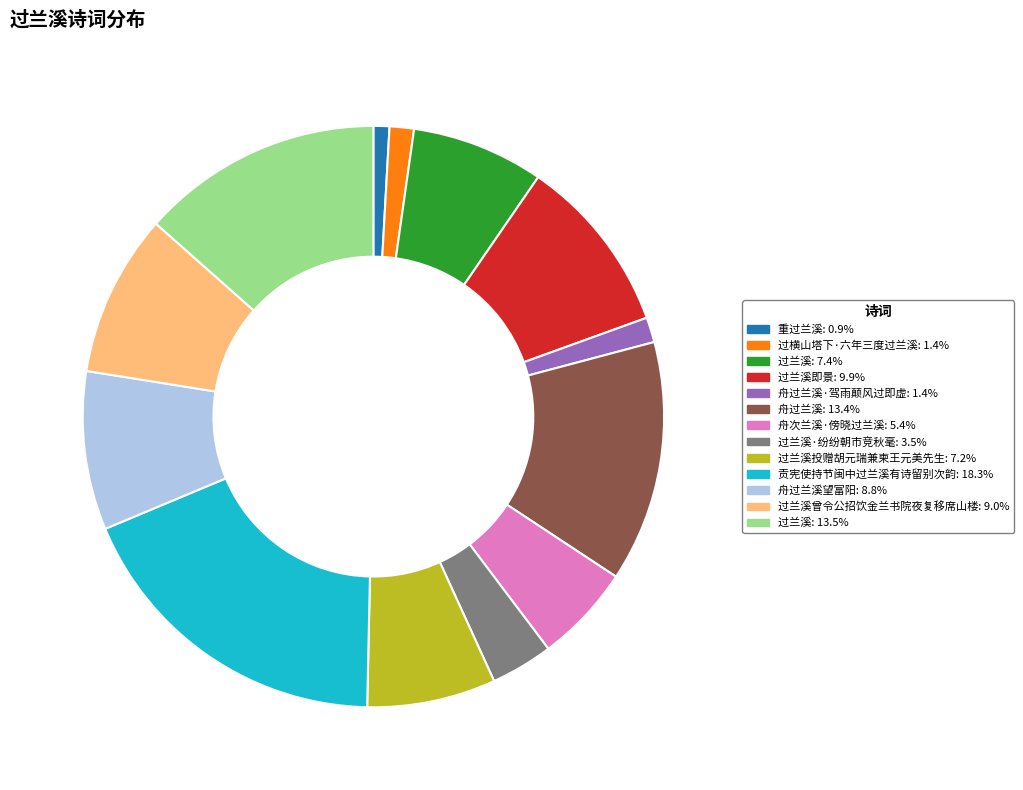

How many segments does this pie chart have?

13